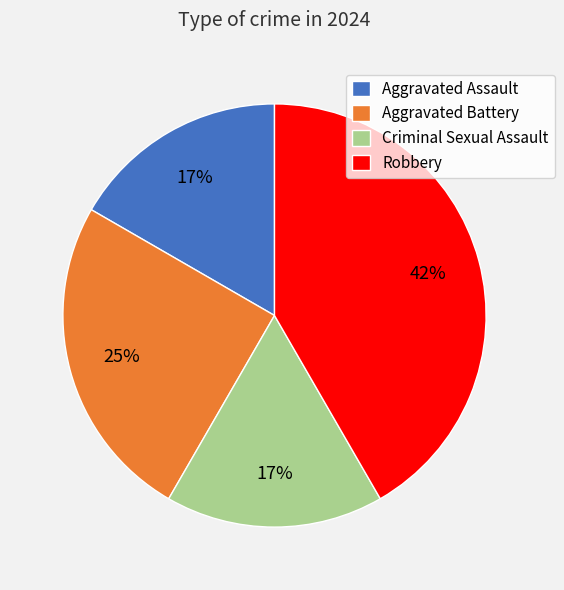

The Robbery slice represents 42% of the pie. True or false?

True